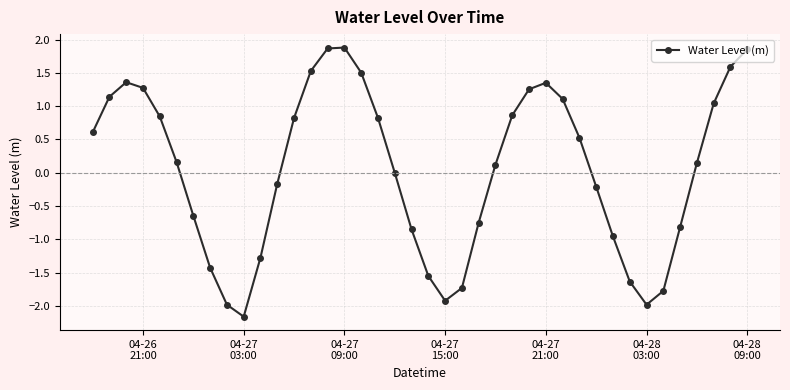

What is the smallest value displayed?

-2.2